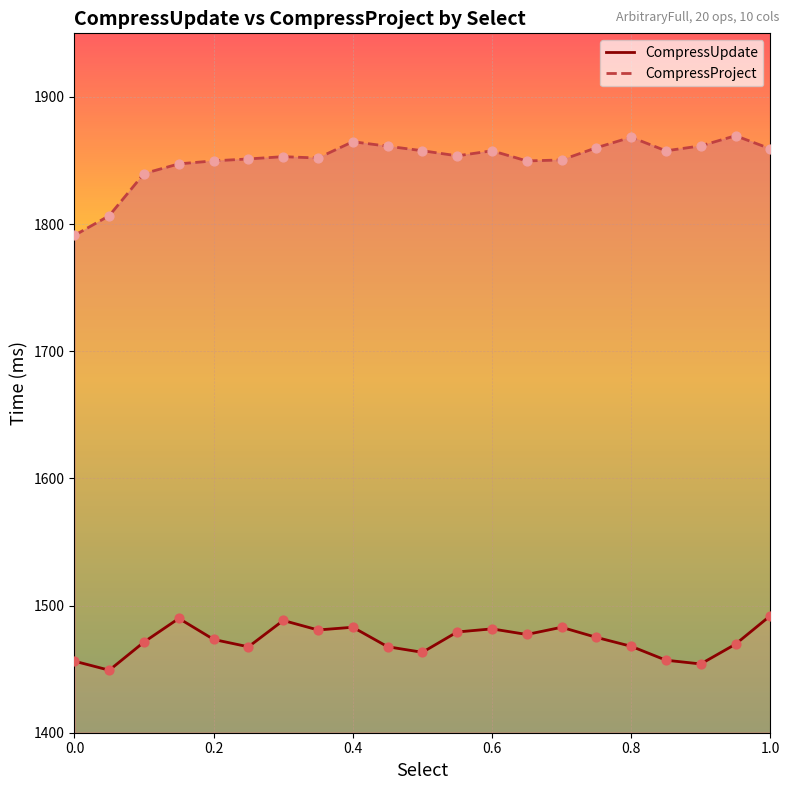

What are all the series names shown in the legend?

CompressUpdate, CompressProject